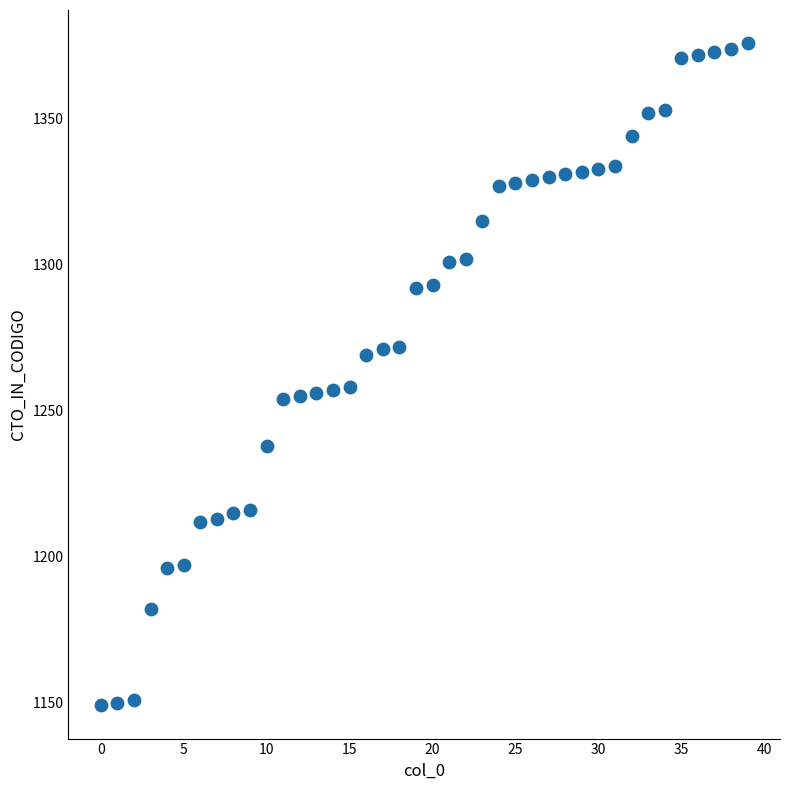

How many points are shown in the scatter plot?

40